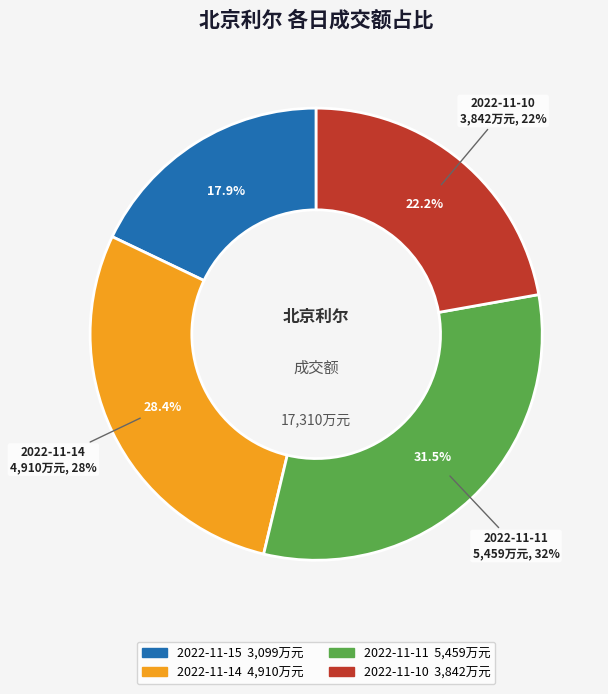

To the nearest percent, what is the difference between the largest and smallest slice percentages?

14%